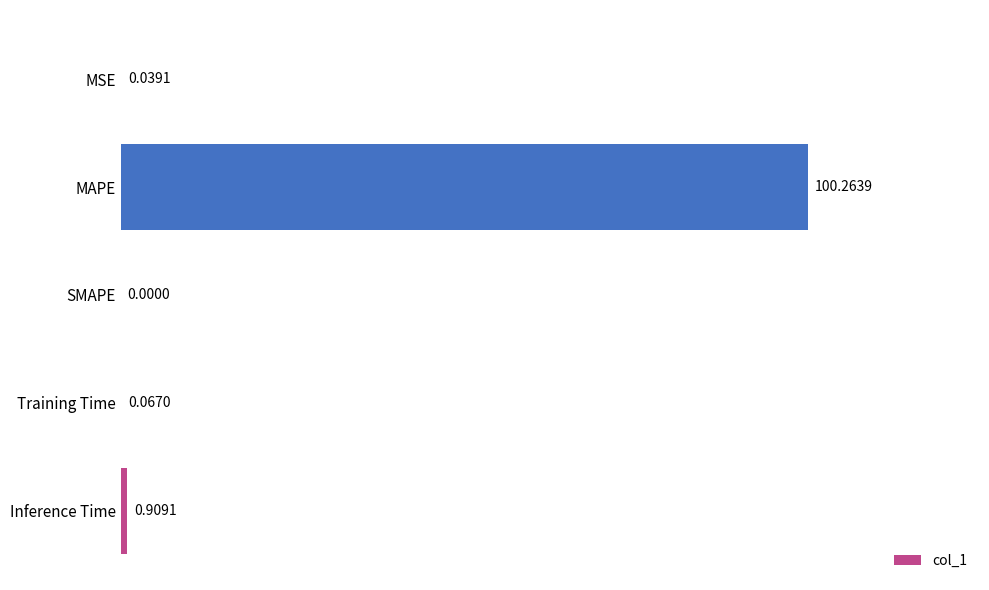

What is the change in value from MSE to Inference Time?

+0.9